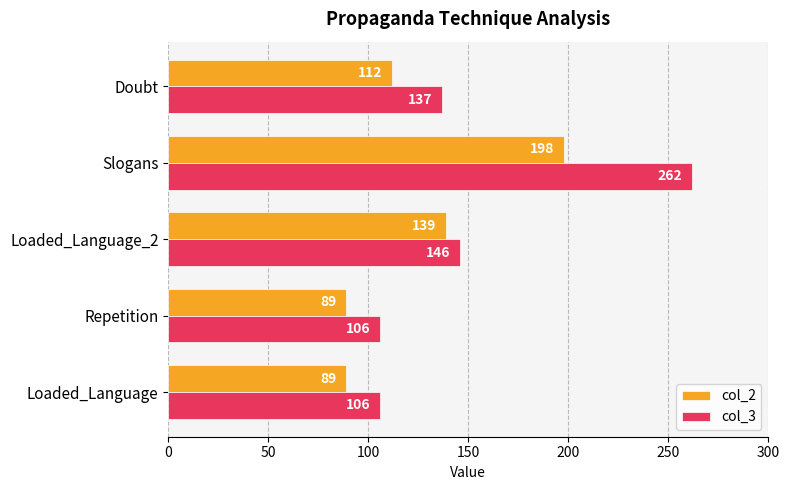

What is the approximate value of col_3 at Doubt?

137